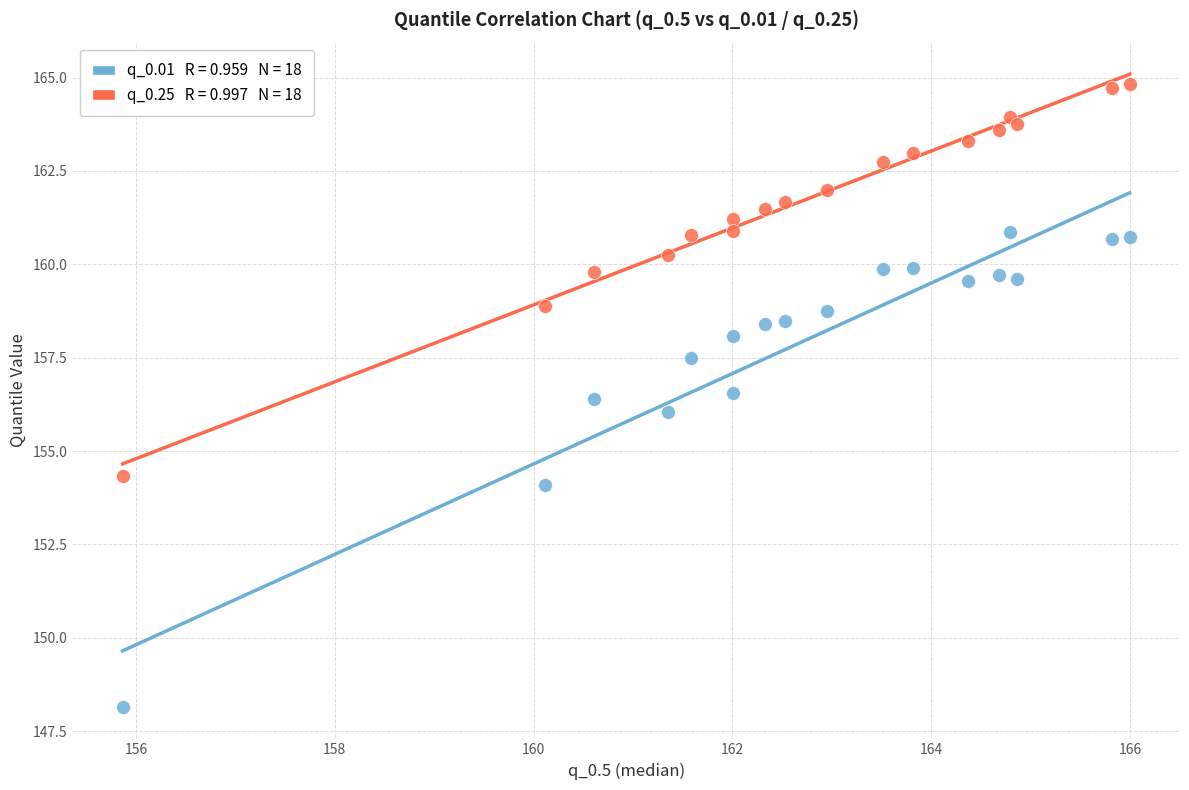

Across all data points, what is the range of Y values (max minus min)?

16.7